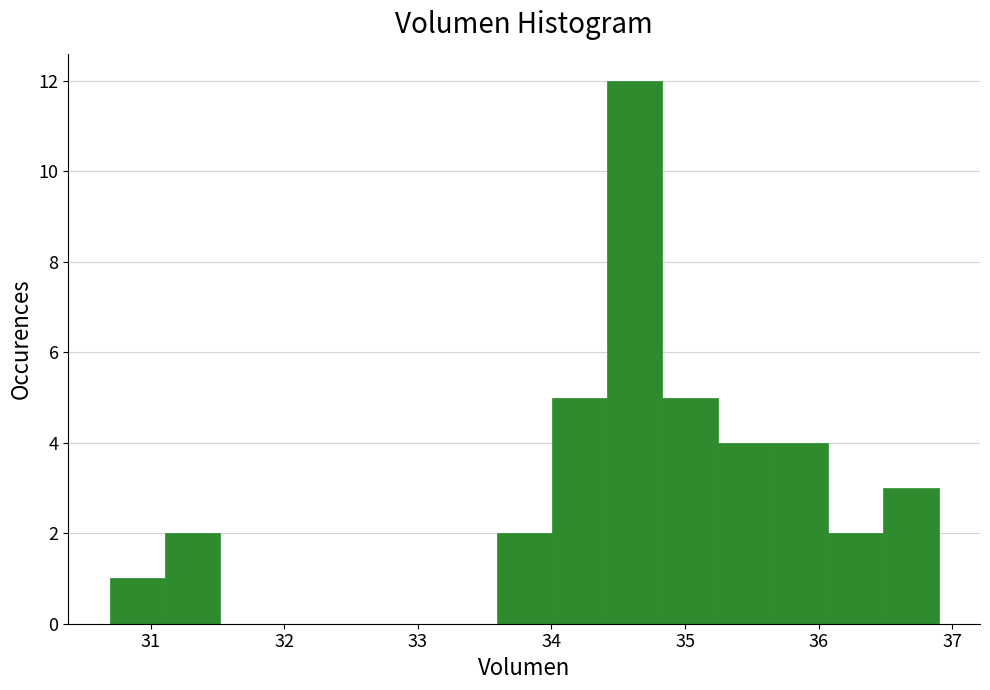

What is the height of the bar covering 31.1 to 31.5 on the x-axis? Neither the bar edges nor the heights are printed on the chart, so give them approximately, as read against the axes.

2